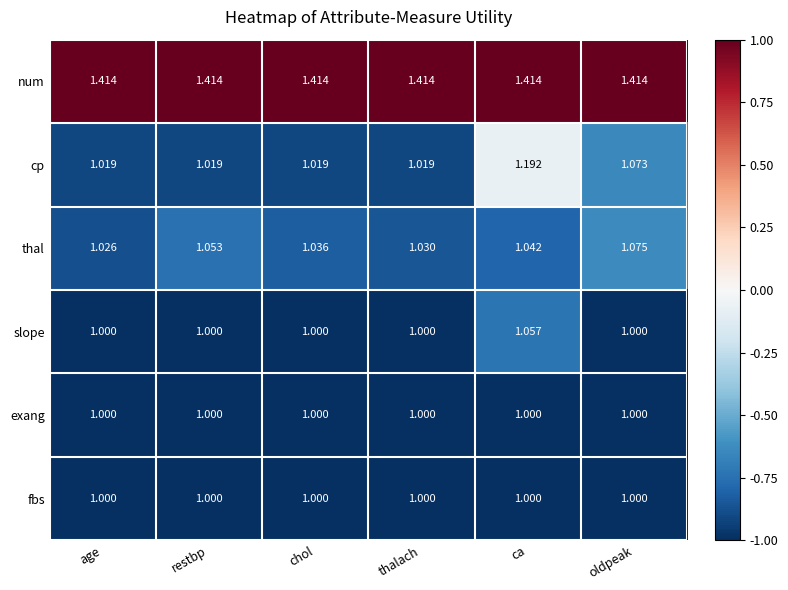

Rank the categories by thal value from highest to lowest.

oldpeak, restbp, ca, chol, thalach, age